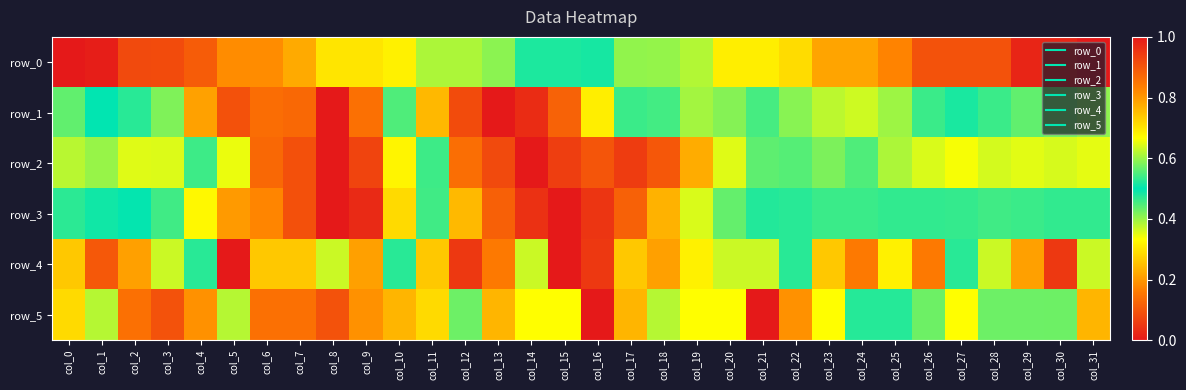

Reading left to right, extract all data points from this chart.

row_0: col_0=0.0	col_1=0.0	col_2=0.1	col_3=0.1	col_4=0.1	col_5=0.2	col_6=0.2	col_7=0.2	col_8=0.3	col_9=0.3	col_10=0.3	col_11=0.4	col_12=0.4	col_13=0.4	col_14=0.5	col_15=0.5	col_16=0.5	col_17=0.6	col_18=0.6	col_19=0.6	col_20=0.7	col_21=0.7	col_22=0.7	col_23=0.8	col_24=0.8	col_25=0.8	col_26=0.9	col_27=0.9	col_28=0.9	col_29=1.0	col_30=1.0	col_31=1.0
row_1: col_0=0.6	col_1=0.5	col_2=0.5	col_3=0.4	col_4=0.2	col_5=0.1	col_6=0.1	col_7=0.1	col_8=0.0	col_9=0.1	col_10=0.6	col_11=0.8	col_12=0.9	col_13=1.0	col_14=1.0	col_15=0.9	col_16=0.7	col_17=0.5	col_18=0.5	col_19=0.4	col_20=0.4	col_21=0.5	col_22=0.4	col_23=0.4	col_24=0.4	col_25=0.4	col_26=0.5	col_27=0.5	col_28=0.5	col_29=0.6	col_30=0.6	col_31=0.6
row_2: col_0=0.6	col_1=0.6	col_2=0.6	col_3=0.6	col_4=0.5	col_5=0.3	col_6=0.1	col_7=0.1	col_8=0.0	col_9=0.1	col_10=0.3	col_11=0.5	col_12=0.9	col_13=0.9	col_14=1.0	col_15=0.9	col_16=0.9	col_17=0.9	col_18=0.9	col_19=0.8	col_20=0.6	col_21=0.6	col_22=0.4	col_23=0.4	col_24=0.6	col_25=0.6	col_26=0.6	col_27=0.7	col_28=0.6	col_29=0.6	col_30=0.6	col_31=0.6
row_3: col_0=0.5	col_1=0.5	col_2=0.5	col_3=0.5	col_4=0.7	col_5=0.8	col_6=0.8	col_7=0.9	col_8=1.0	col_9=1.0	col_10=0.7	col_11=0.5	col_12=0.2	col_13=0.1	col_14=0.0	col_15=0.0	col_16=0.0	col_17=0.1	col_18=0.2	col_19=0.4	col_20=0.4	col_21=0.5	col_22=0.5	col_23=0.5	col_24=0.5	col_25=0.5	col_26=0.5	col_27=0.5	col_28=0.5	col_29=0.5	col_30=0.5	col_31=0.5
row_4: col_0=0.7	col_1=0.9	col_2=0.8	col_3=0.6	col_4=0.5	col_5=1.0	col_6=0.7	col_7=0.7	col_8=0.4	col_9=0.2	col_10=0.5	col_11=0.3	col_12=0.1	col_13=0.2	col_14=0.4	col_15=0.0	col_16=0.1	col_17=0.7	col_18=0.8	col_19=0.7	col_20=0.6	col_21=0.6	col_22=0.5	col_23=0.3	col_24=0.8	col_25=0.7	col_26=0.8	col_27=0.5	col_28=0.6	col_29=0.8	col_30=0.9	col_31=0.6
row_5: col_0=0.3	col_1=0.4	col_2=0.1	col_3=0.1	col_4=0.2	col_5=0.4	col_6=0.1	col_7=0.1	col_8=0.1	col_9=0.2	col_10=0.8	col_11=0.7	col_12=0.4	col_13=0.2	col_14=0.3	col_15=0.7	col_16=1.0	col_17=0.8	col_18=0.6	col_19=0.3	col_20=0.3	col_21=0.0	col_22=0.2	col_23=0.3	col_24=0.5	col_25=0.5	col_26=0.6	col_27=0.3	col_28=0.4	col_29=0.4	col_30=0.6	col_31=0.2